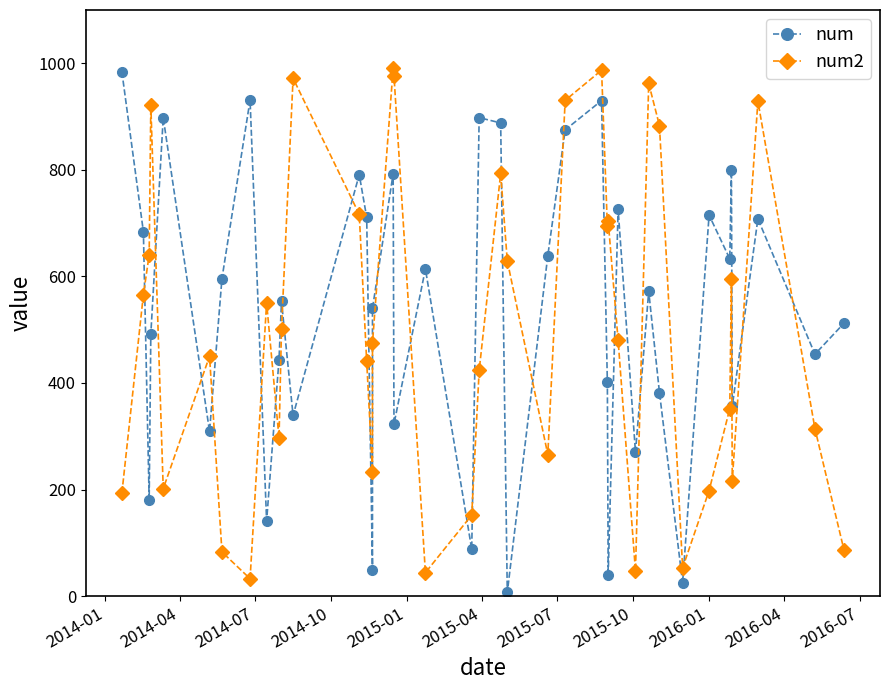

What is the lowest value of the num2 series?

32.7